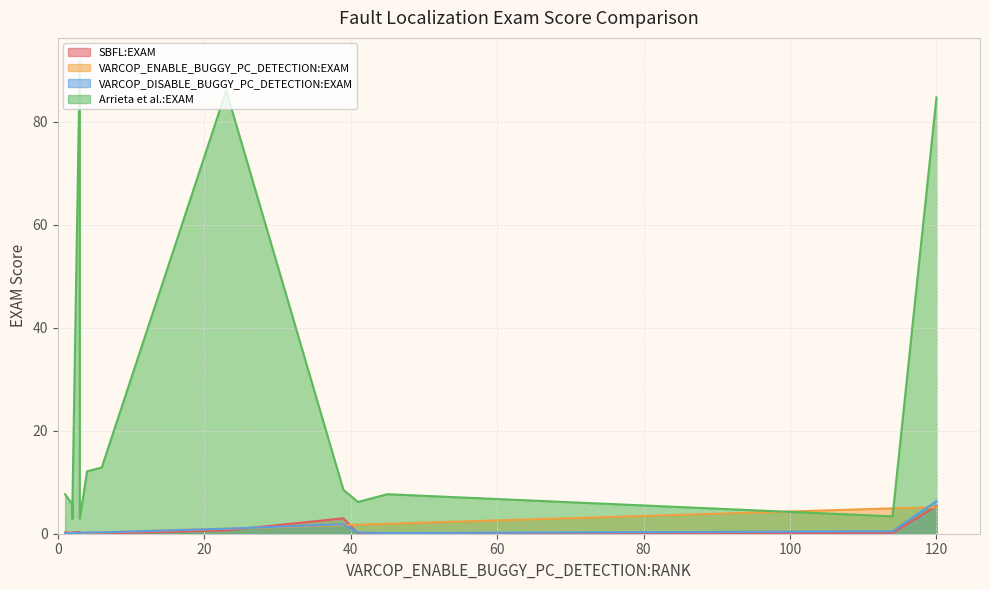

What are all the series names shown in the legend?

SBFL:EXAM, VARCOP_ENABLE_BUGGY_PC_DETECTION:EXAM, VARCOP_DISABLE_BUGGY_PC_DETECTION:EXAM, Arrieta et al.:EXAM